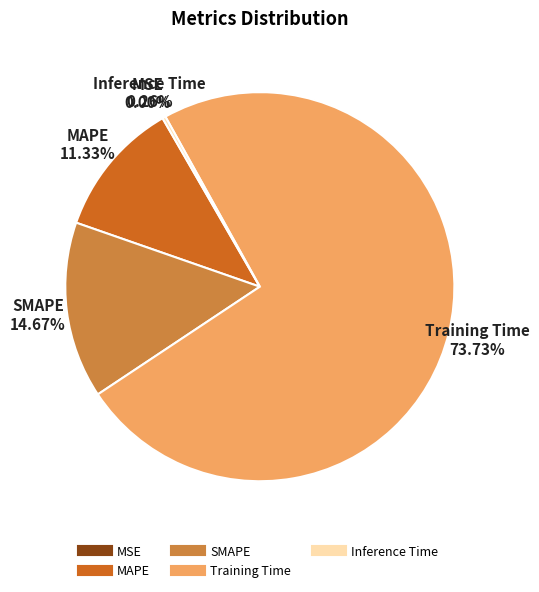

What is the largest slice in the pie chart?

Training Time